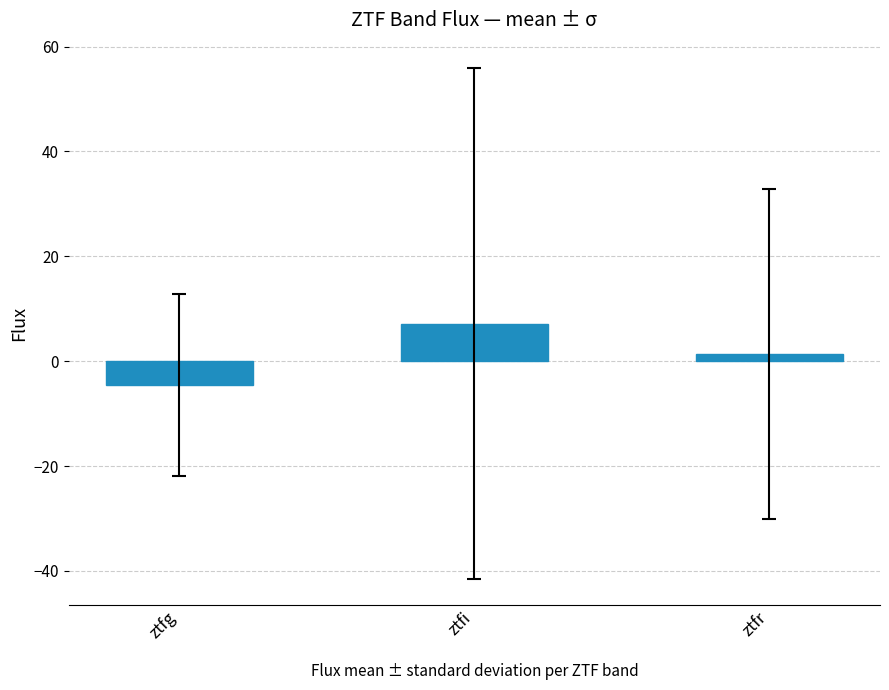

How many values are below 1?

1